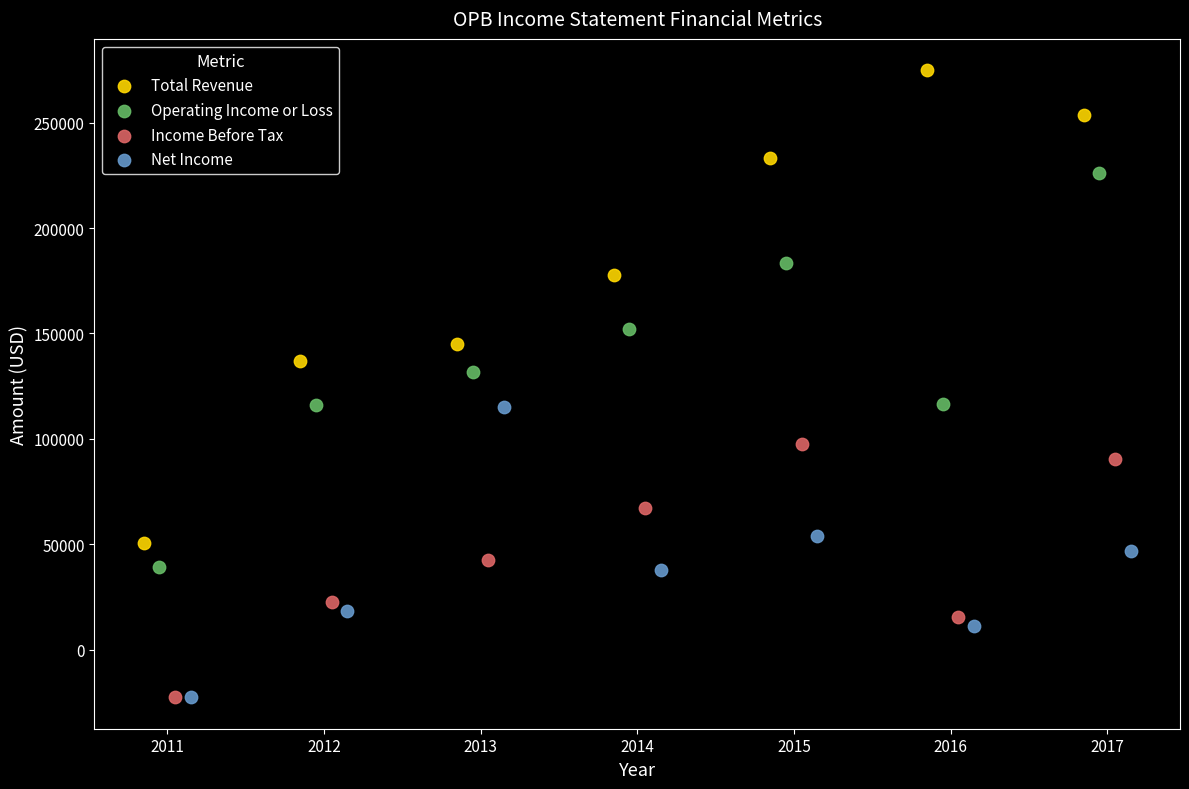

Which series reaches the maximum Y coordinate?

Total Revenue